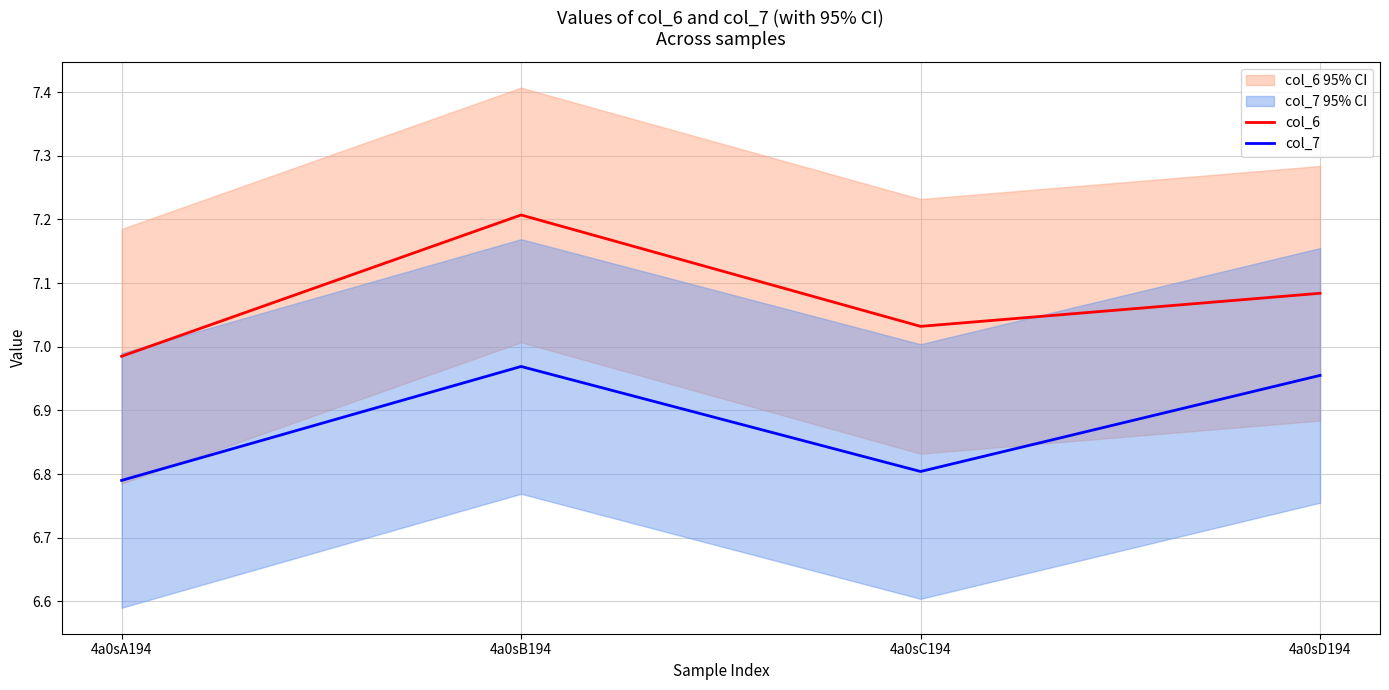

What position from the right is 4a0sC194?

2